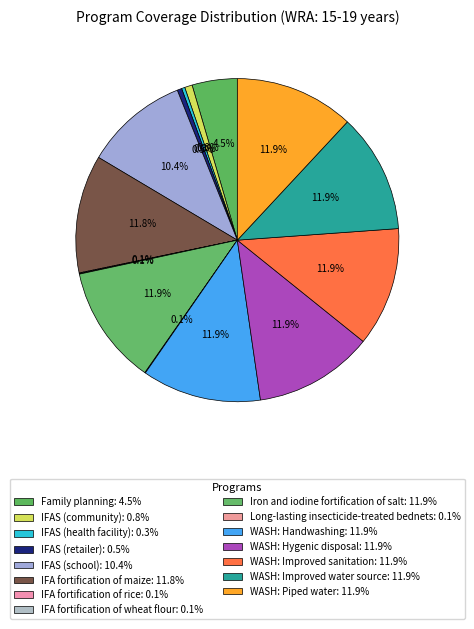

To the nearest percent, what is the combined percentage of IFAS (community) and Family planning?

5%